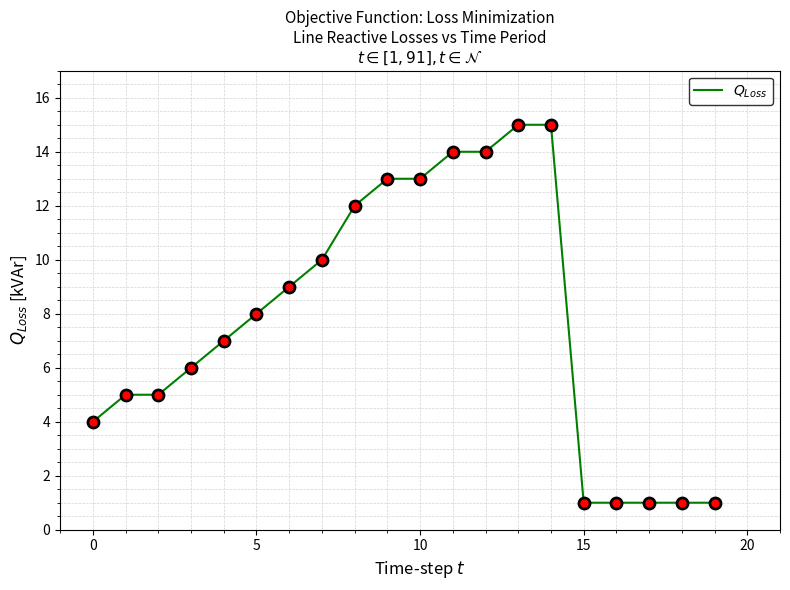

What is the maximum value shown in the chart?

15